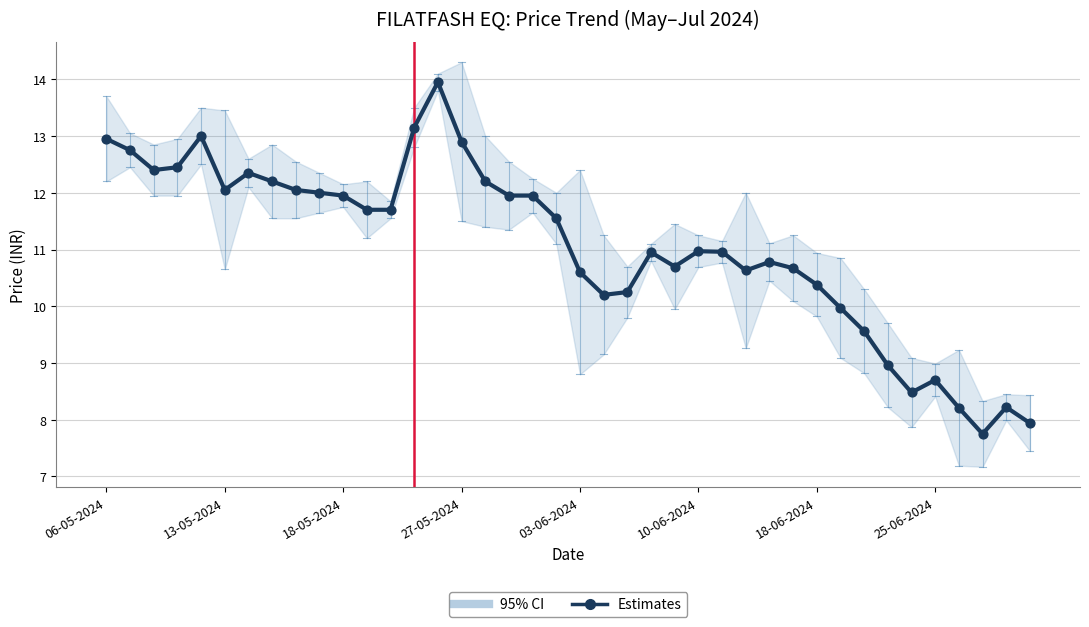

What is the change in value from 8 to 16?

+0.1